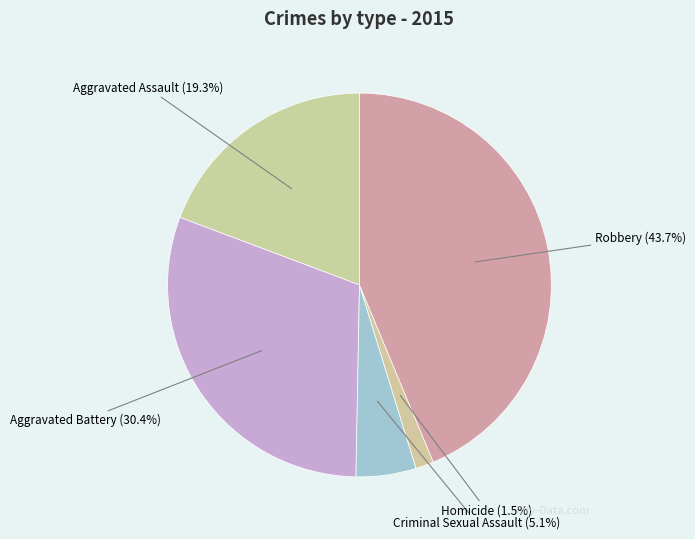

How many slices are in this pie chart?

5